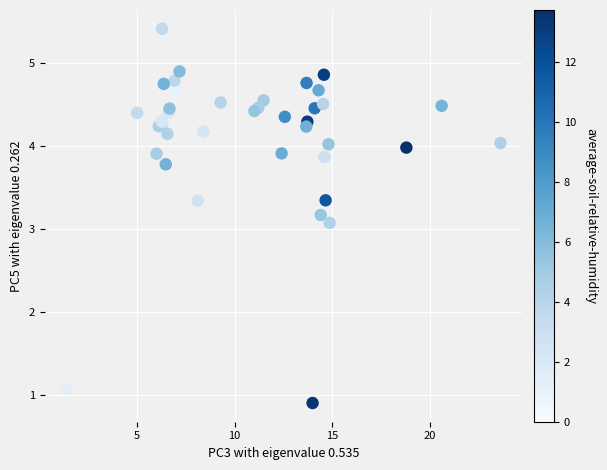

What Y value in the scatter plot is closest to 3?

3.1